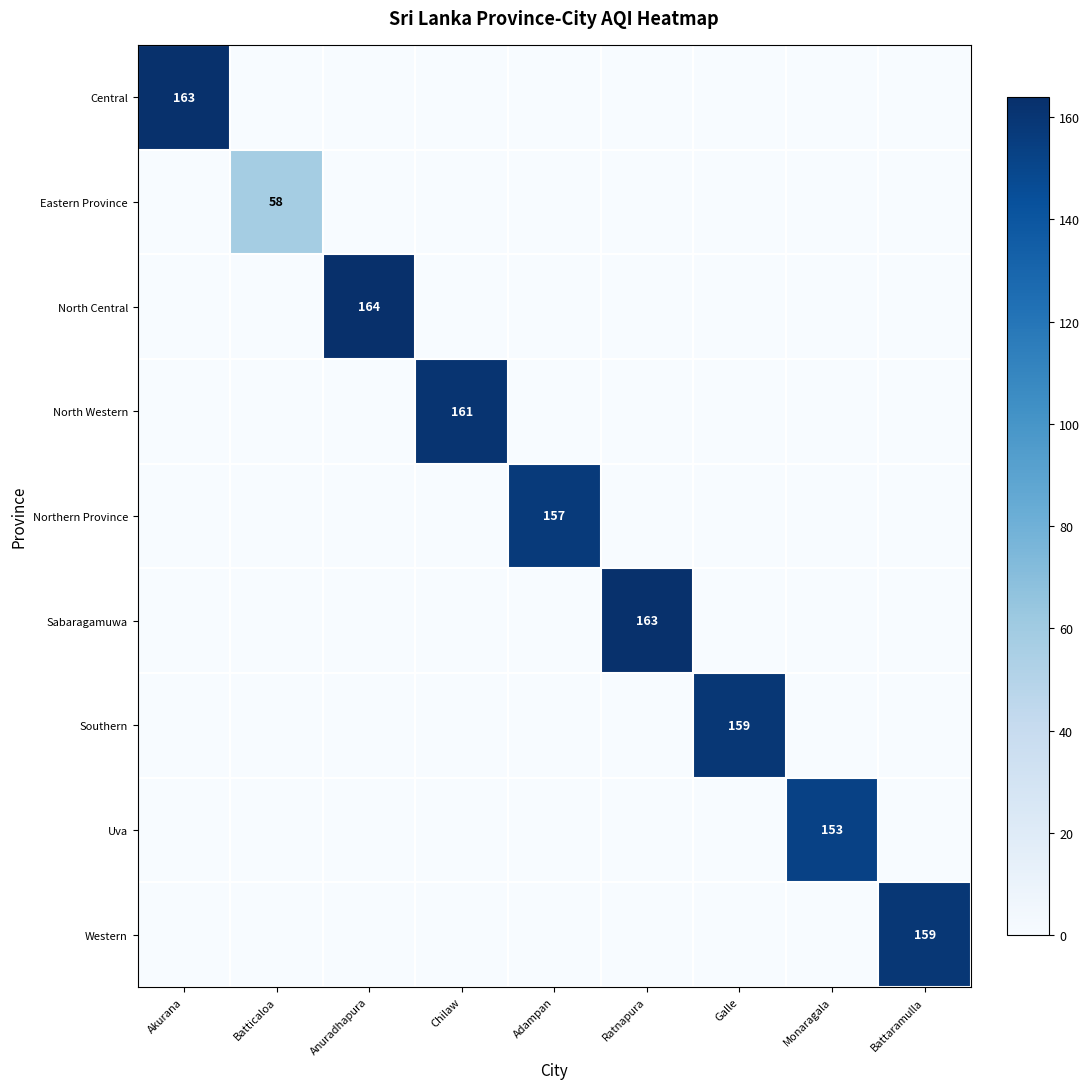

At how many categories does at least one series exceed 48?

9